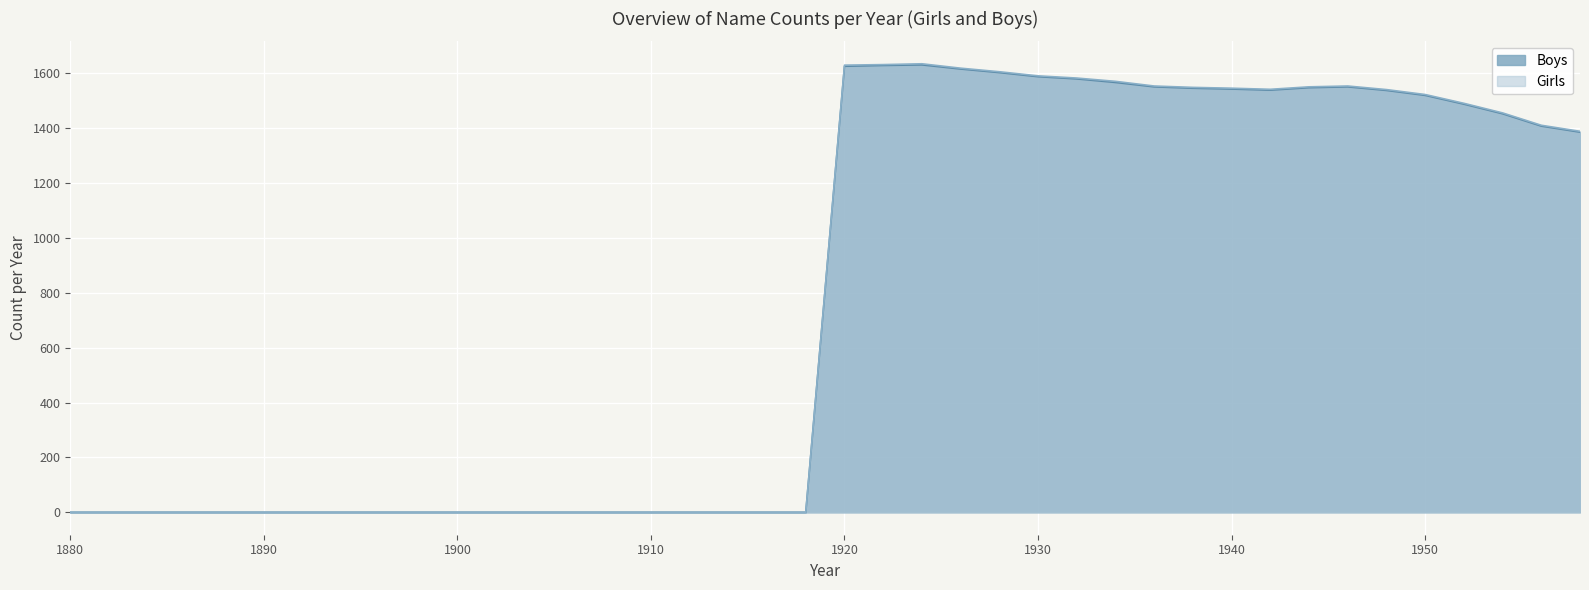

What is the value of the Boys point at the 21st from the left?

1625